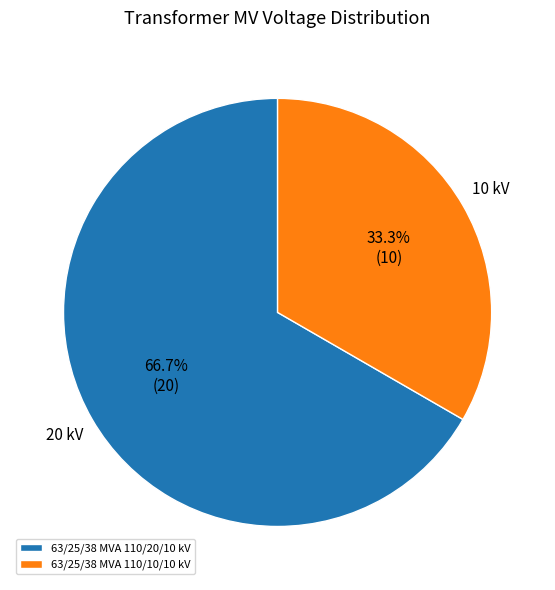

Which slice is the largest?

63/25/38 MVA 110/20/10 kV